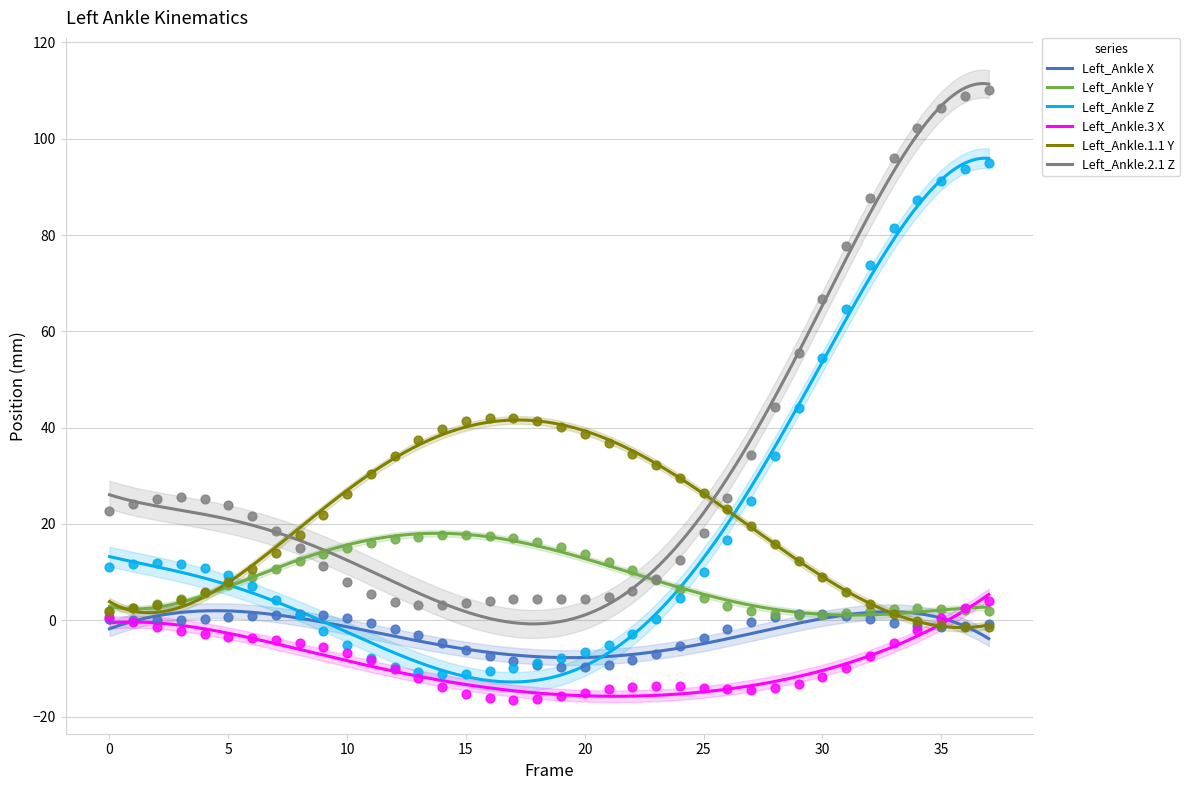

Which series reaches the maximum Y coordinate?

Left_Ankle.2.1 Z